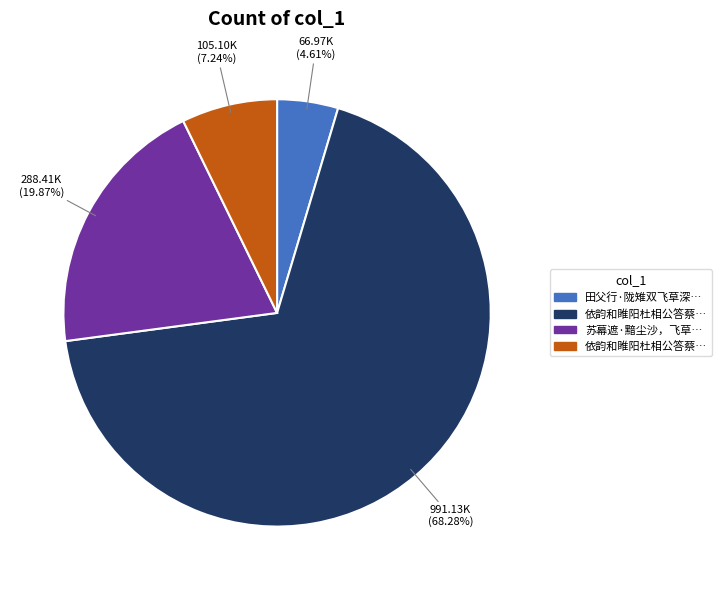

How many segments does this pie chart have?

4